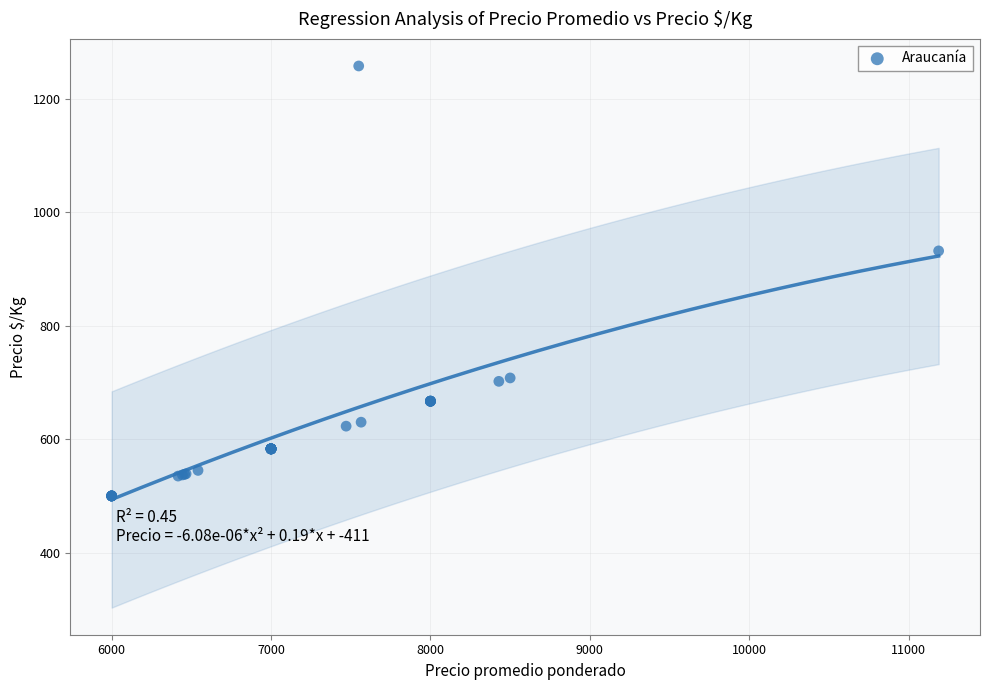

What Y value in the scatter plot is closest to 879?

932